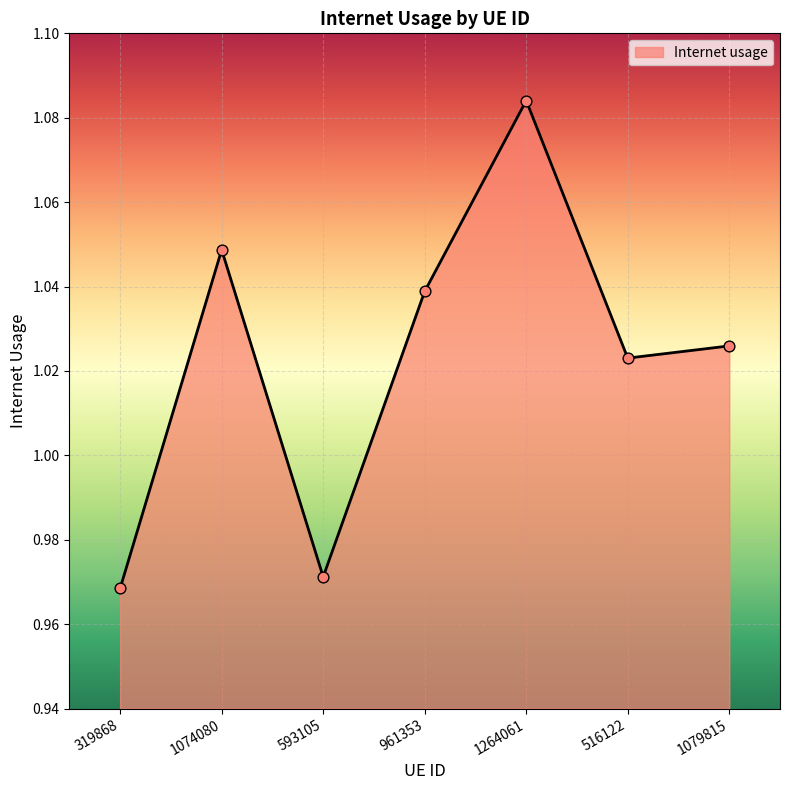

Between 1079815 and 961353, which is larger?

961353